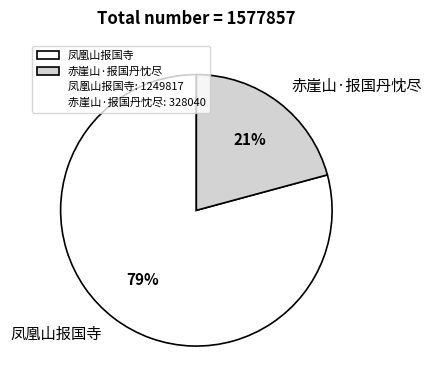

Is there a majority slice in this chart?

Yes